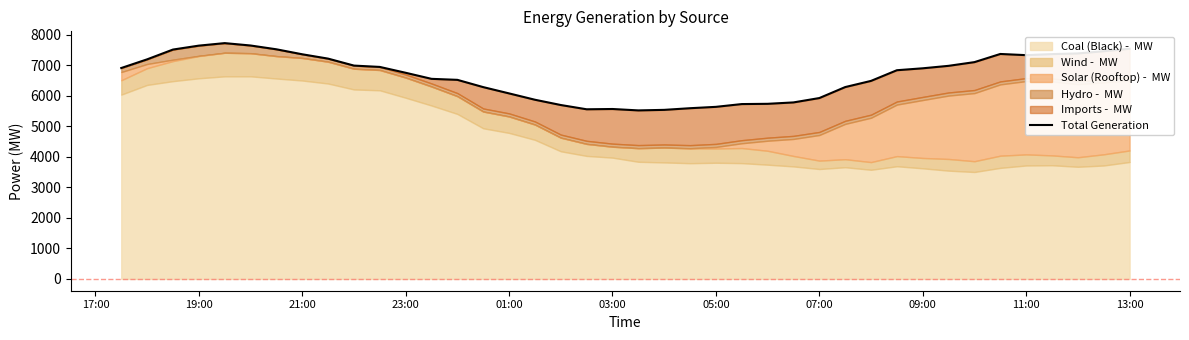

What is the minimum value shown in the chart?

5524.8